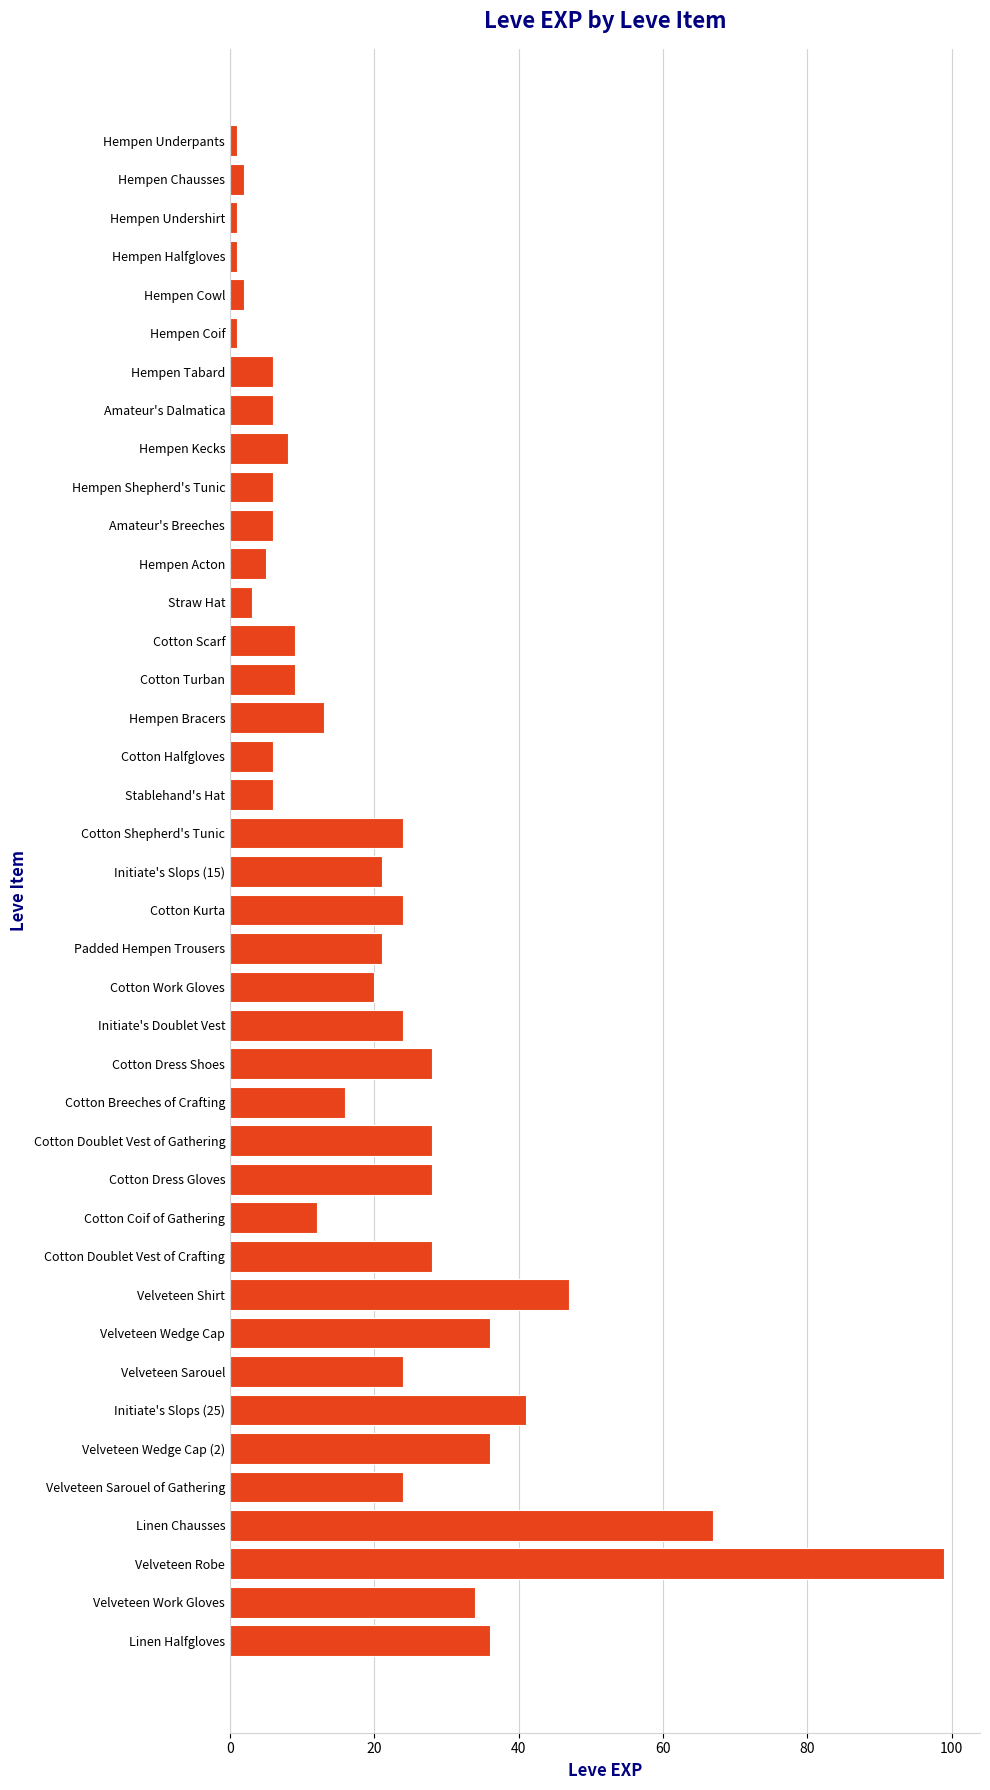

Count the number of categories in the chart.

40